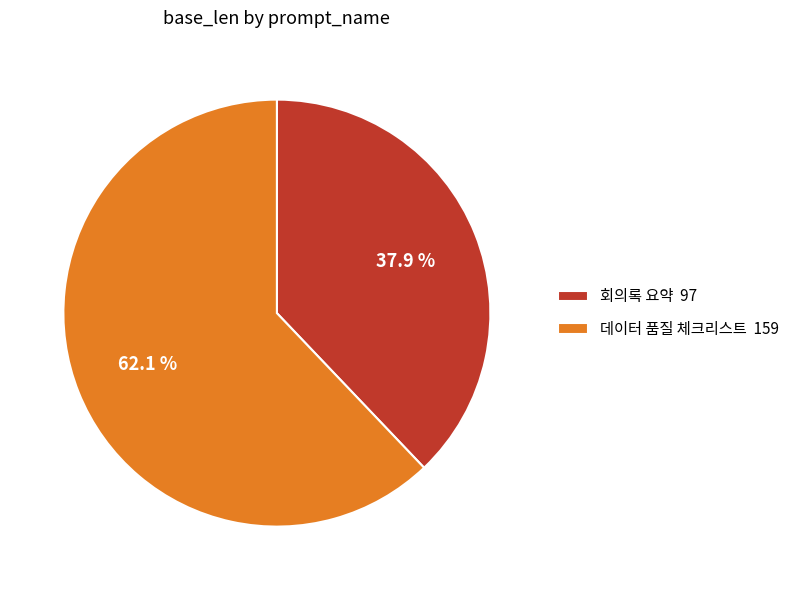

Is it true that 데이터 품질 체크리스트 is 62% of the pie?

True